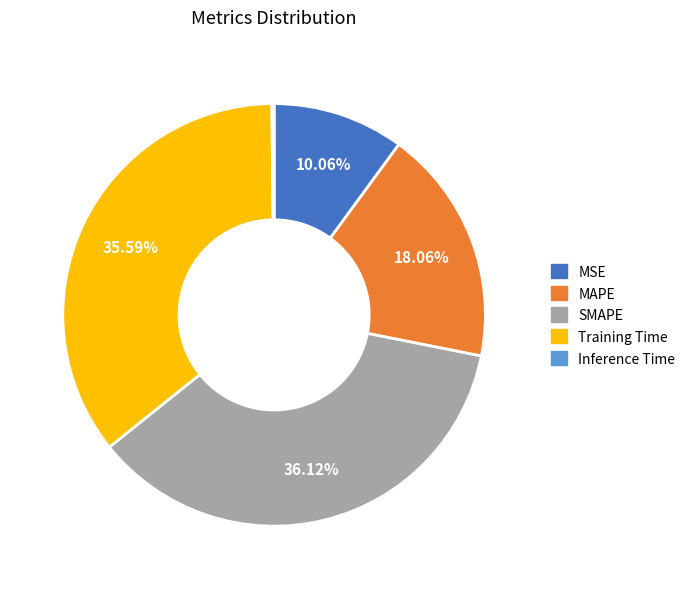

What is the largest slice in the pie chart?

SMAPE